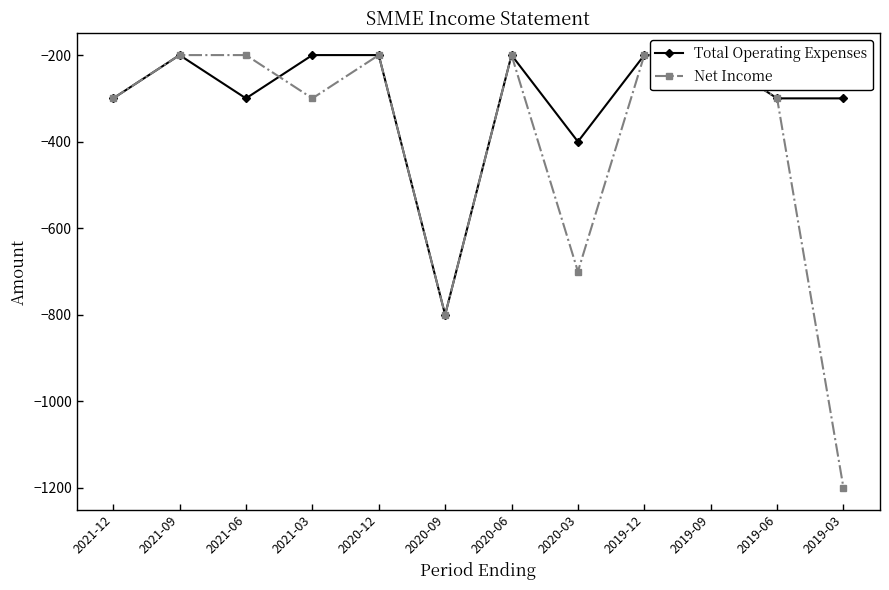

What is the highest value of the Total Operating Expenses series?

-200